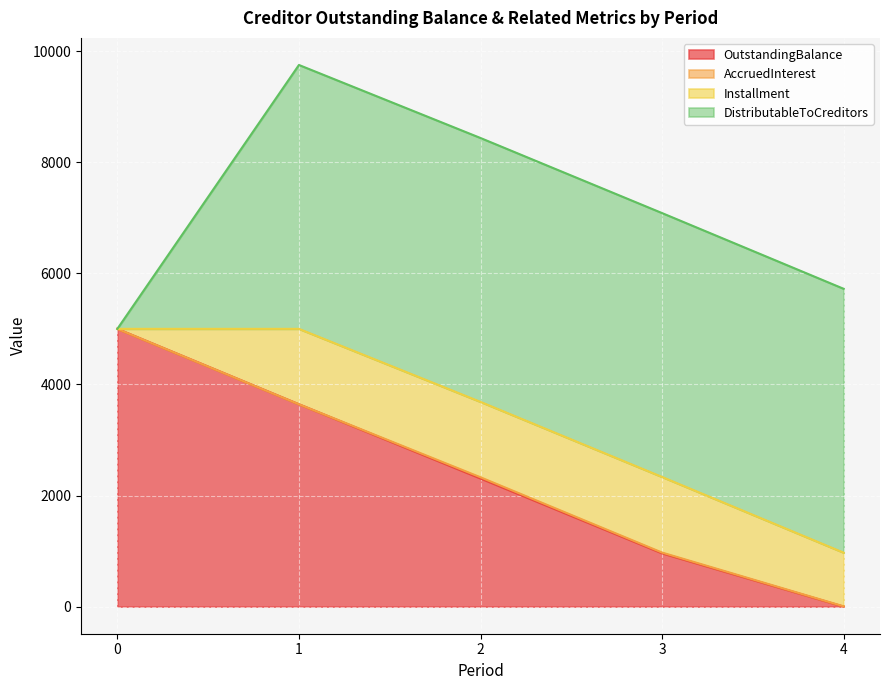

What is the total value across all series at 4?

5720.8